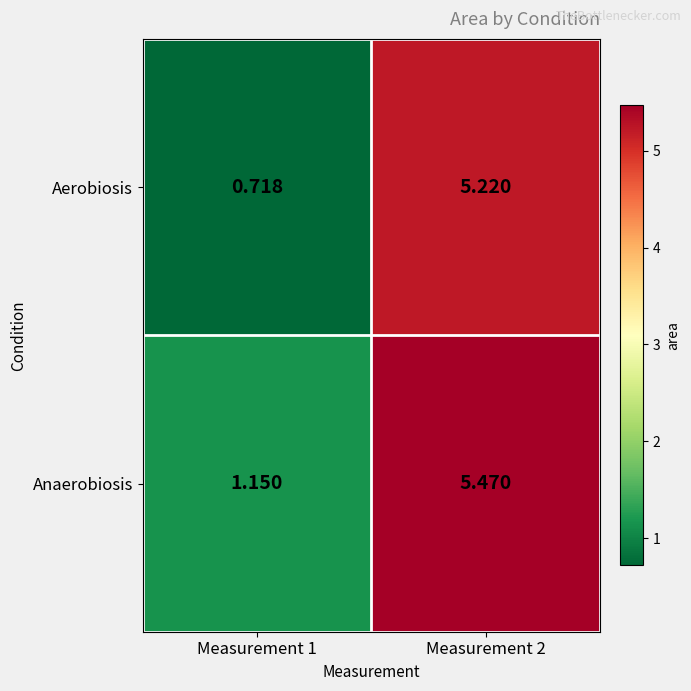

At which category is the sum across all series the highest?

Measurement 2